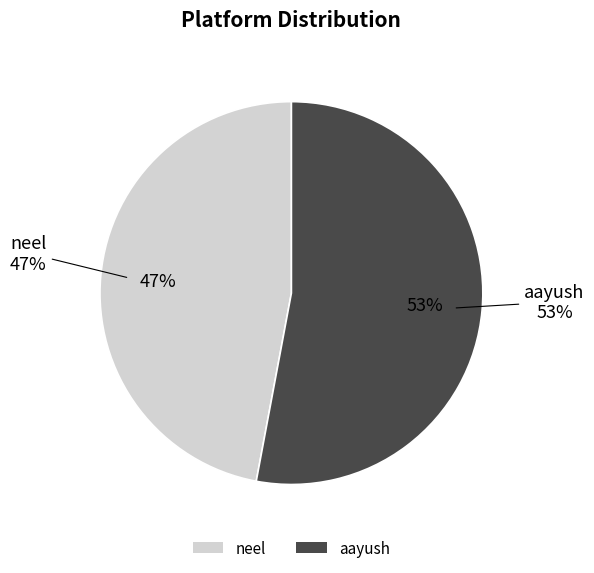

To the nearest percent, what percentage of the pie is aayush?

53%